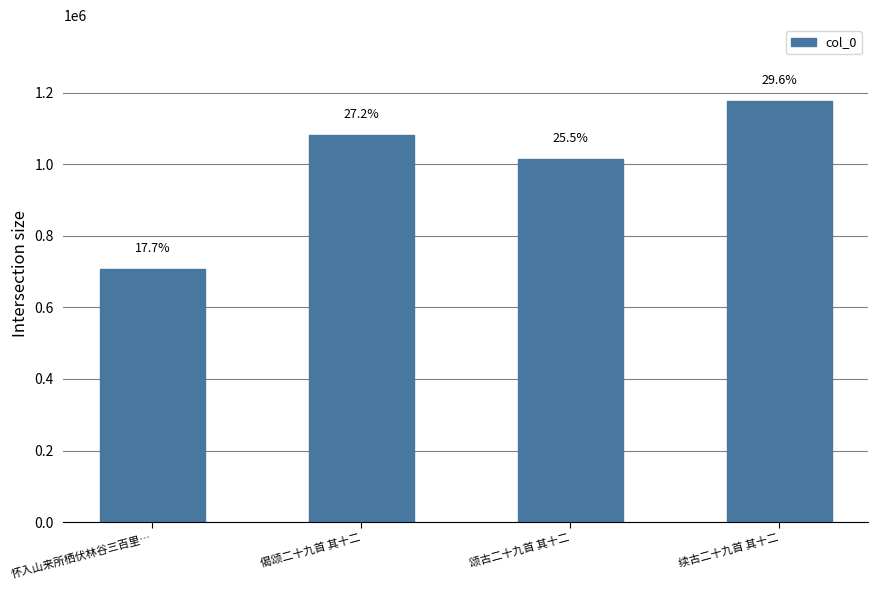

How many bars are there in total?

4